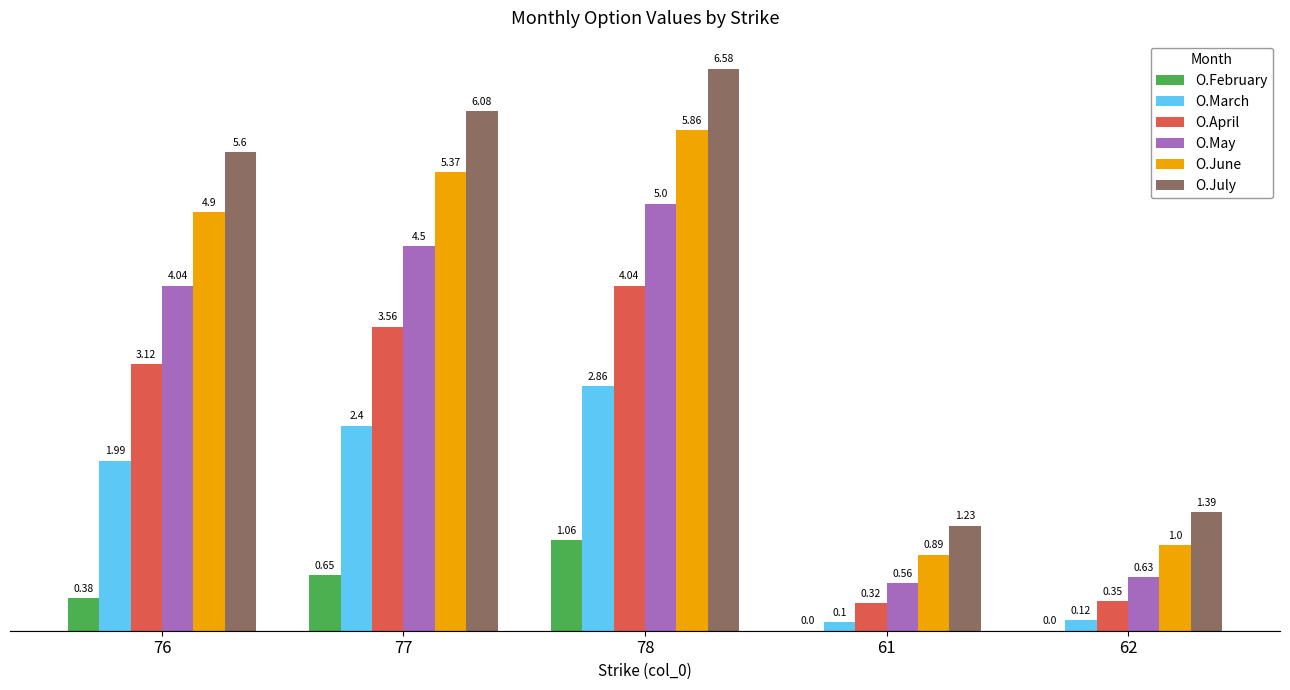

The O.March series shows 0.1 at 62. True or false?

True